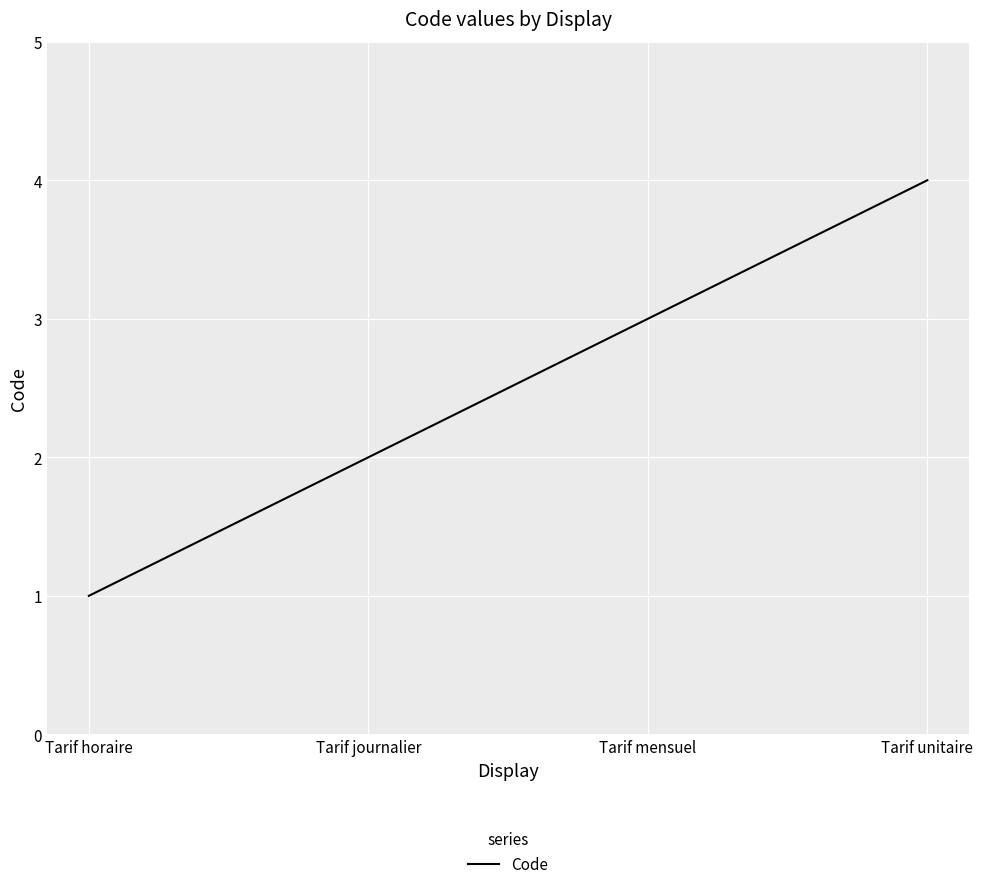

What is the smallest value displayed?

1